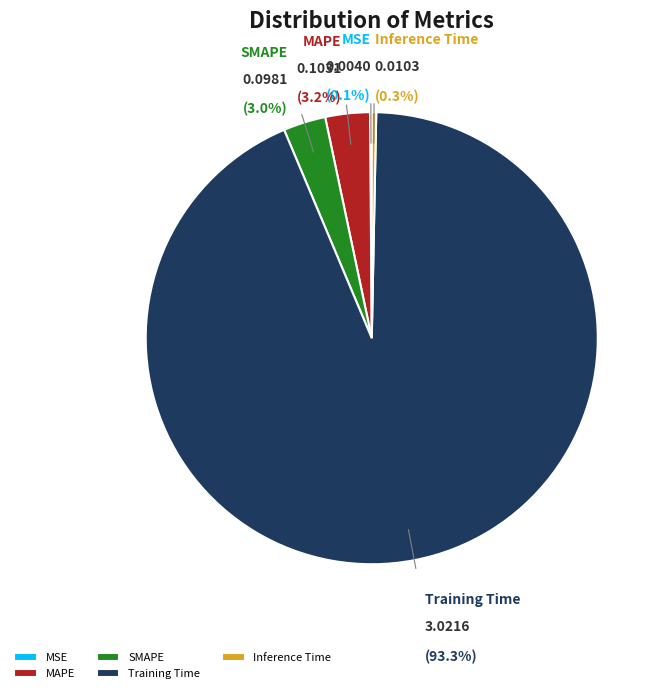

Is there a majority slice in this chart?

Yes